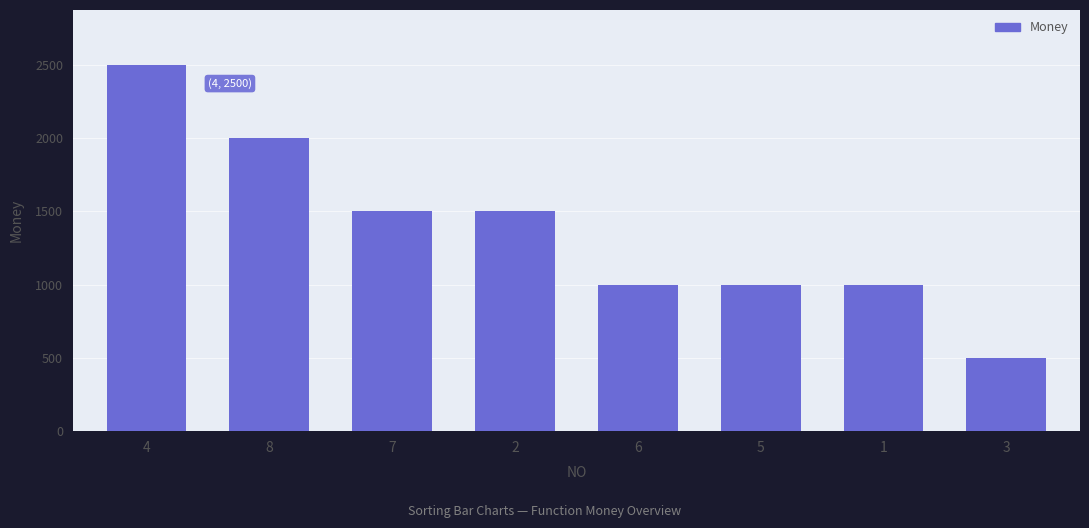

How many data points are less than 1500?

4